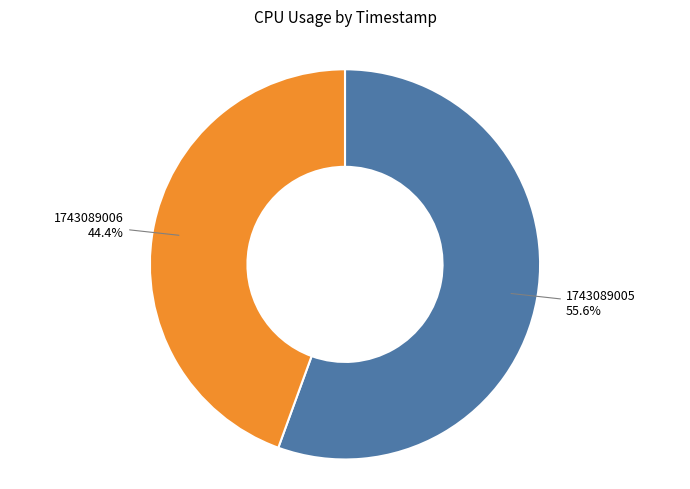

Does any single category account for the majority?

Yes